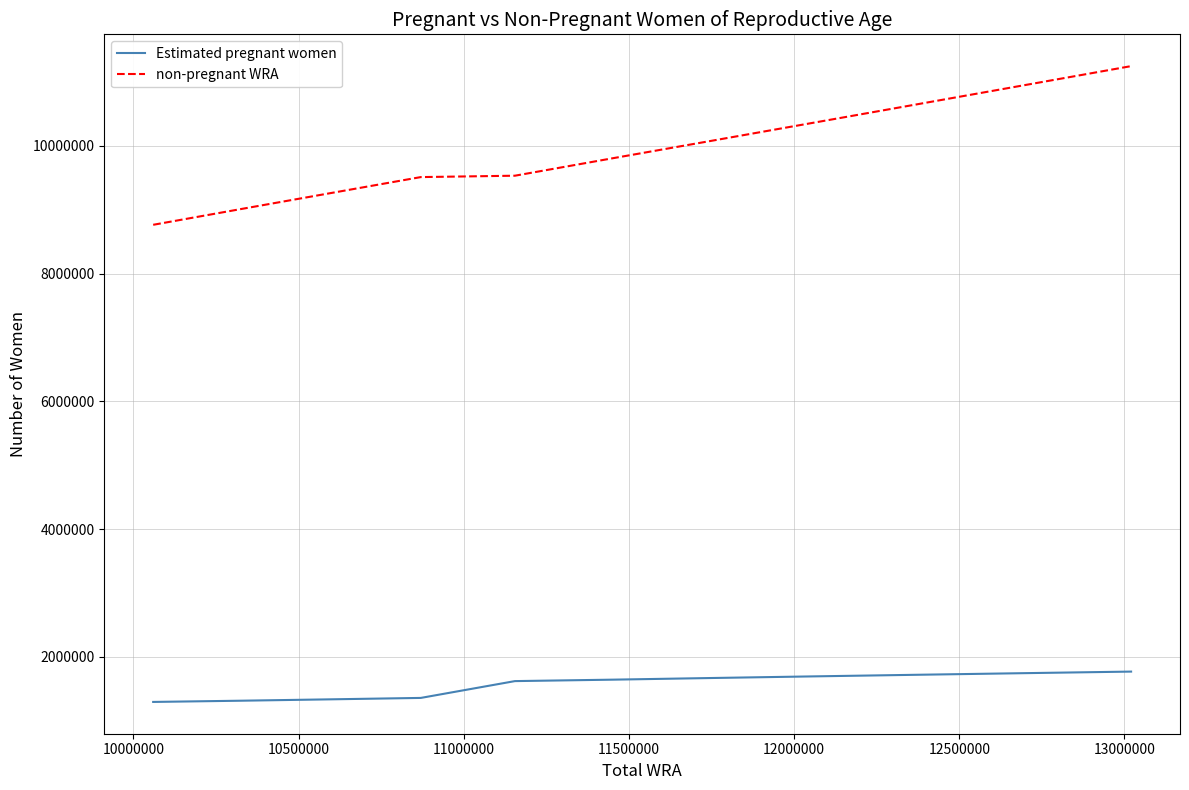

What is the highest value of the non-pregnant WRA series?

11250836.1